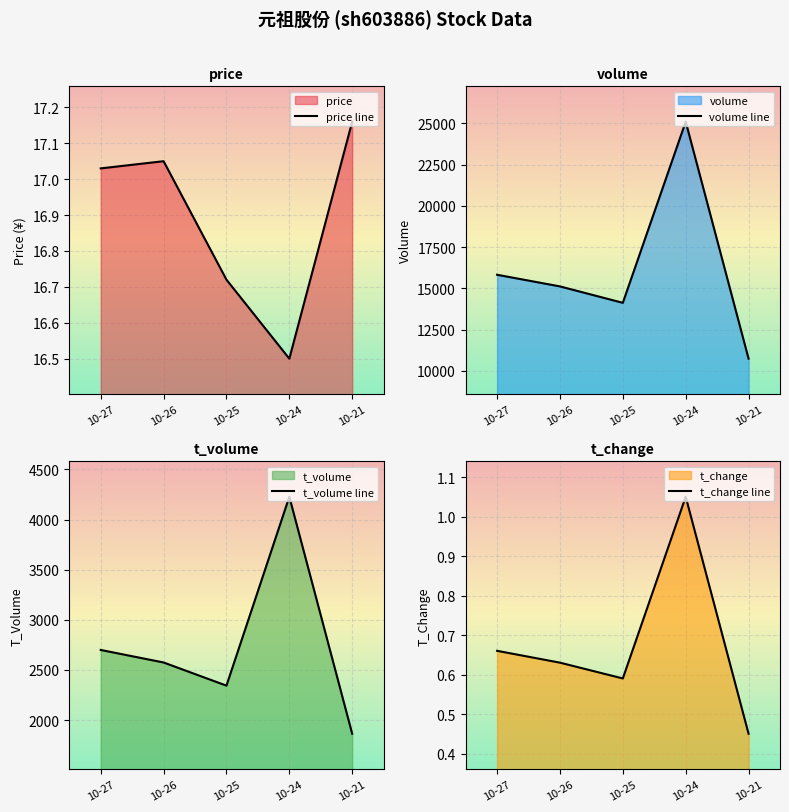

Where does the price line series first go above 17?

10-27